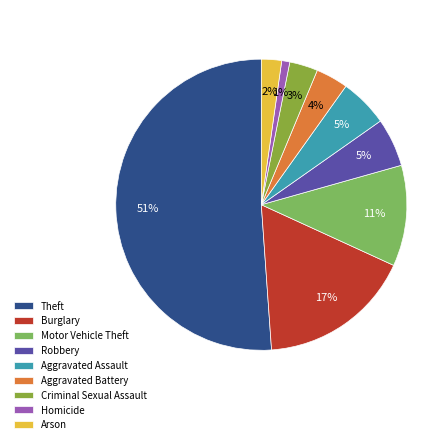

To the nearest percent, what is the combined percentage of Homicide and Motor Vehicle Theft?

12%